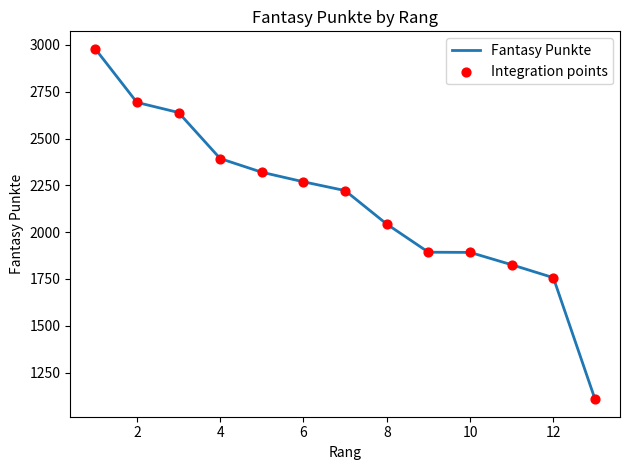

What is the difference between the maximum and minimum values?

1871